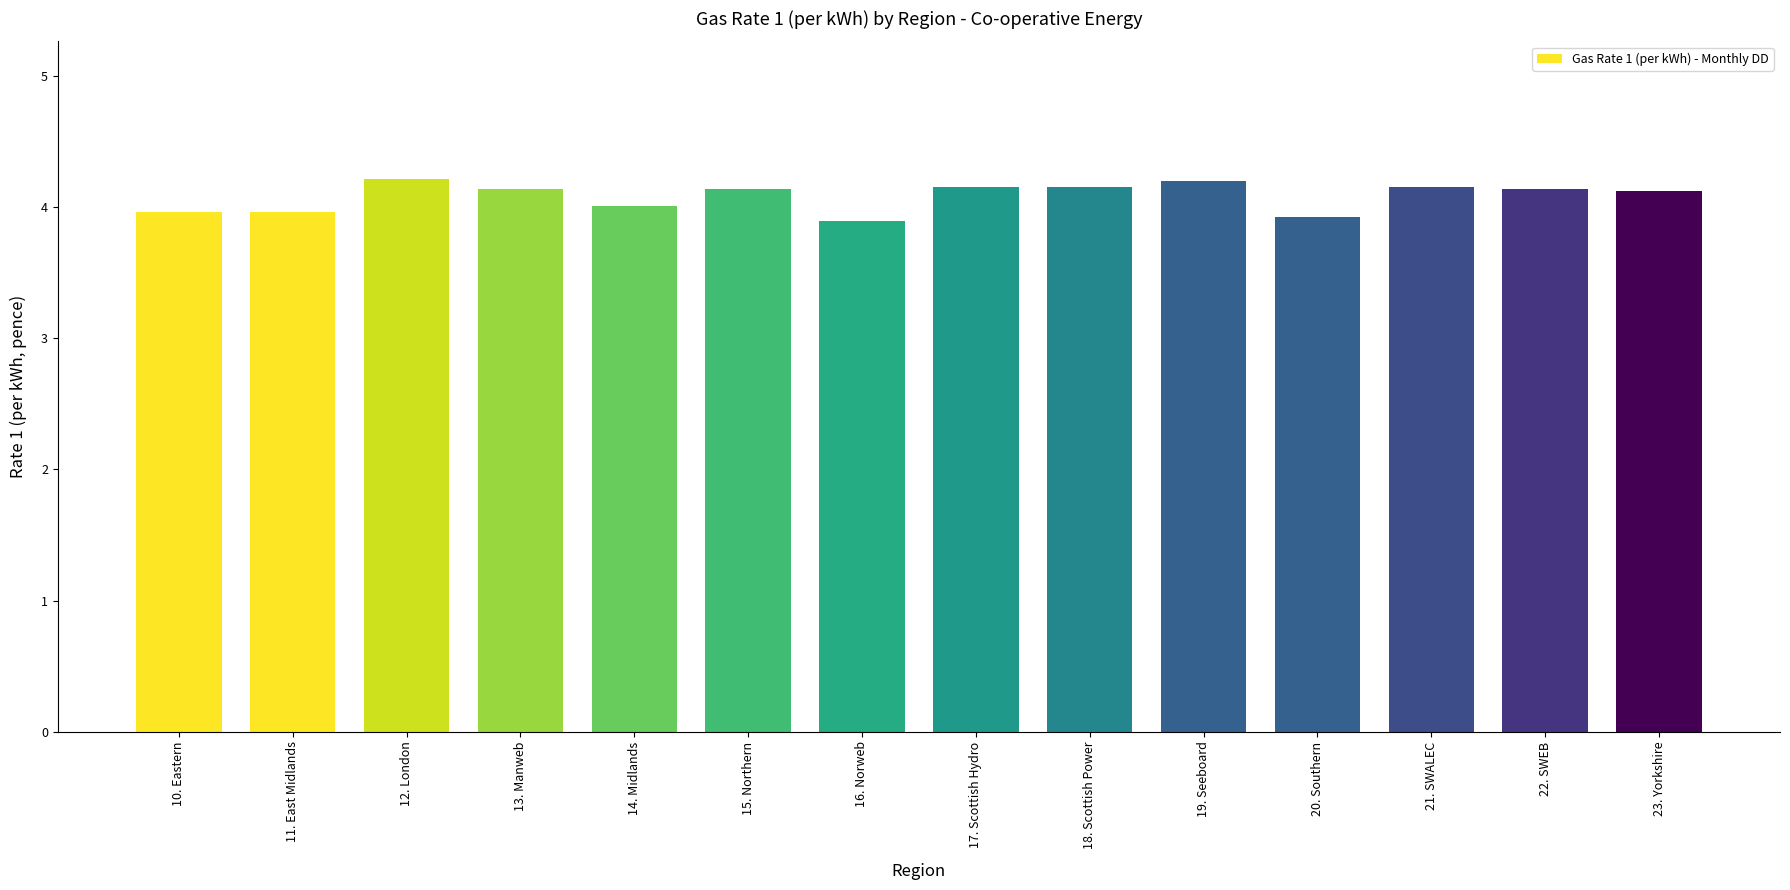

Which has a higher value, 17. Scottish Hydro or 10. Eastern?

17. Scottish Hydro